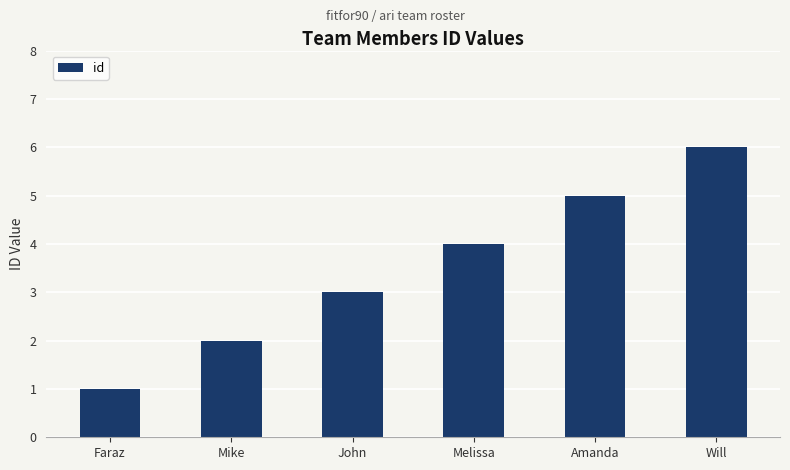

Reading left to right, transcribe all the data shown in this chart.

Faraz=1	Mike=2	John=3	Melissa=4	Amanda=5	Will=6